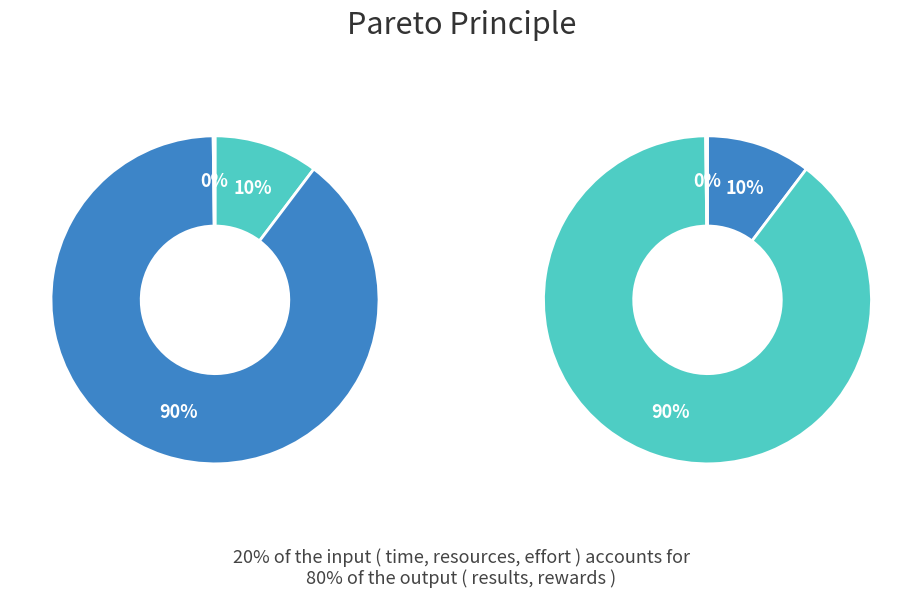

True or false: 从驩州廨宅移住山间水亭赠苏使君 accounts for 1% of the total.

False